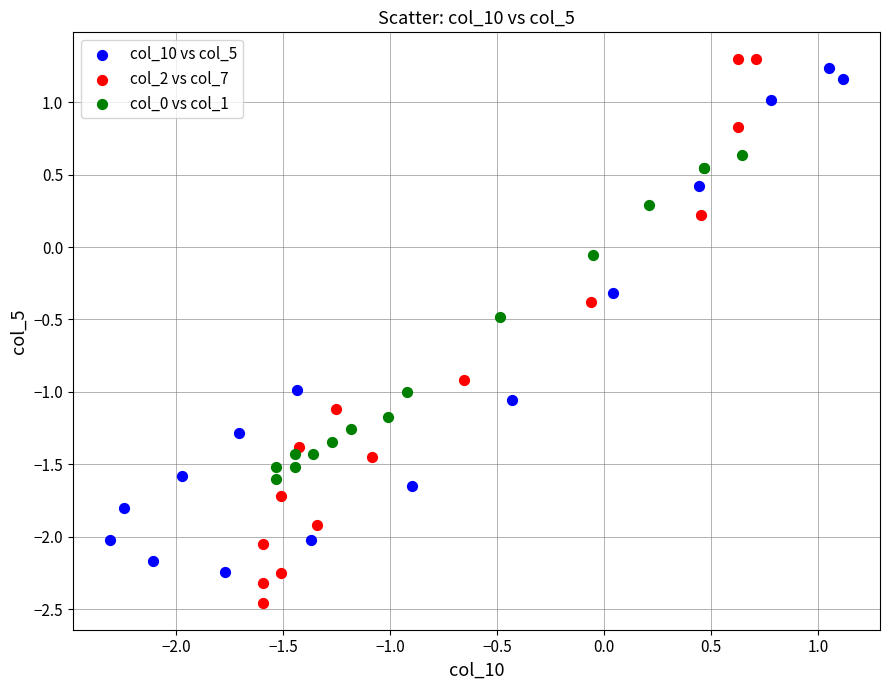

Which series has the largest Y range (max minus min)?

col_2 vs col_7